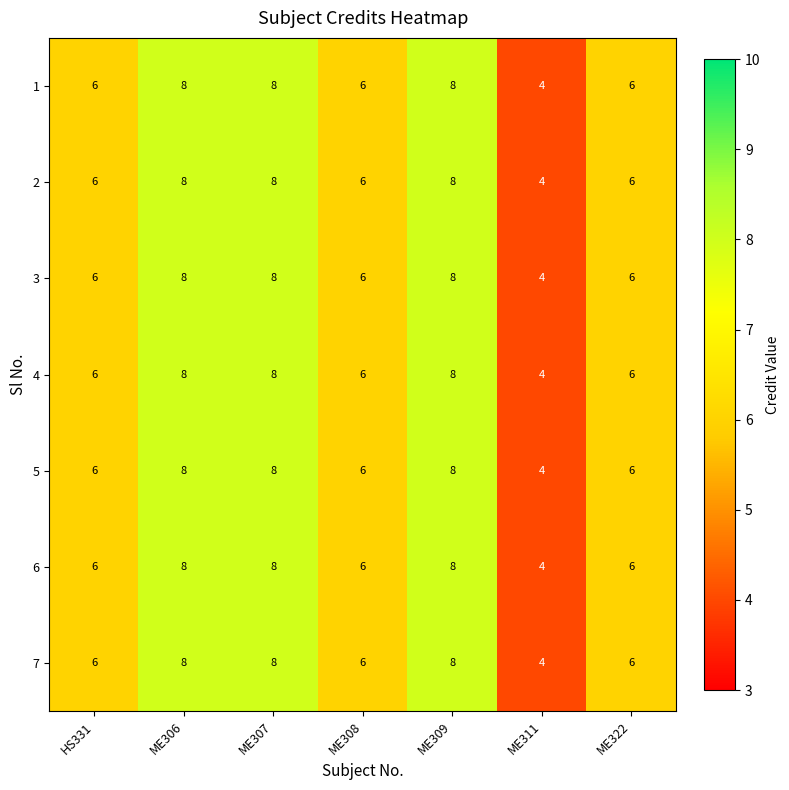

What is the approximate value of 5 at ME308?

6